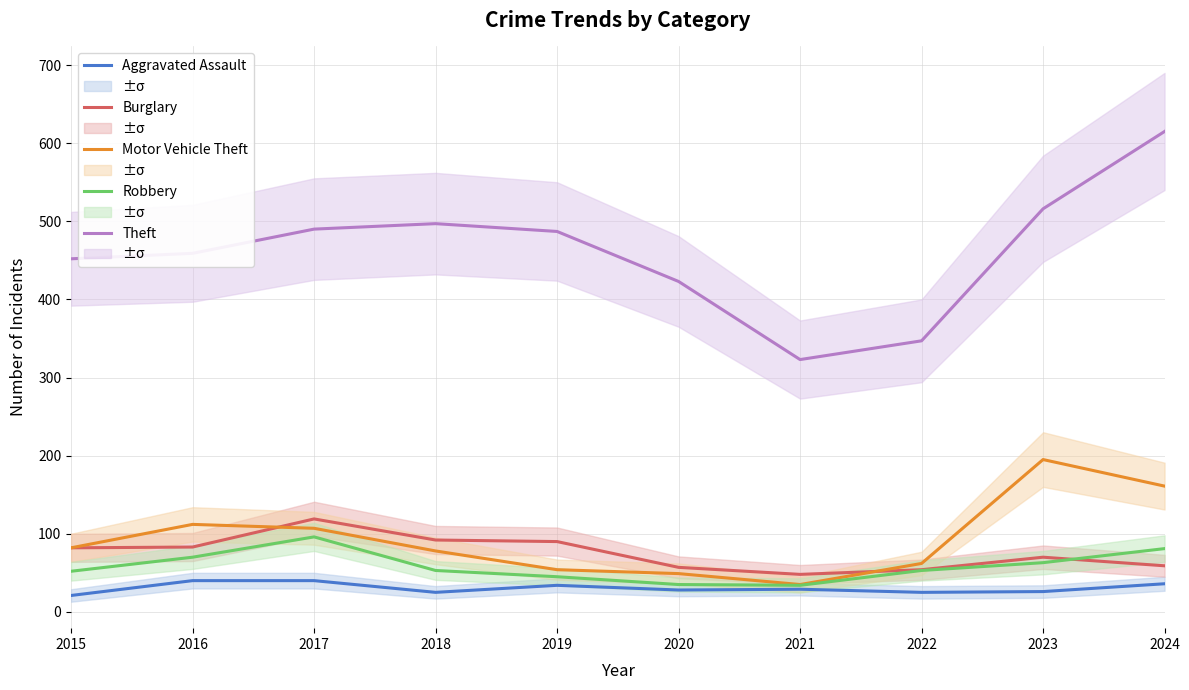

Is it true that Theft equals 516 at 2023?

True